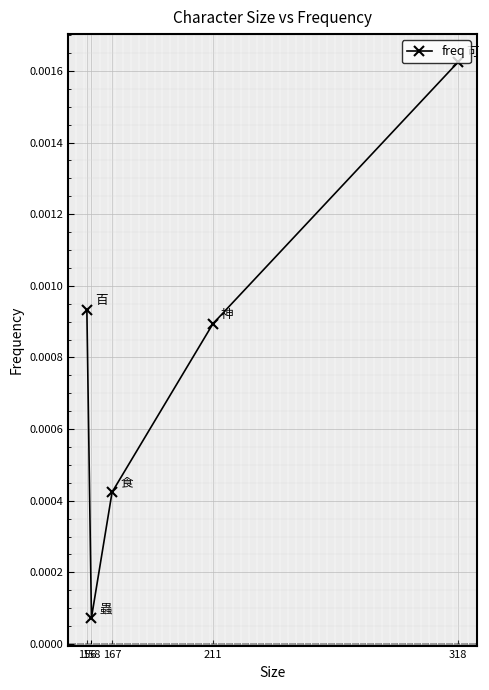

Is it true that the value at 318 is 0.0?

False